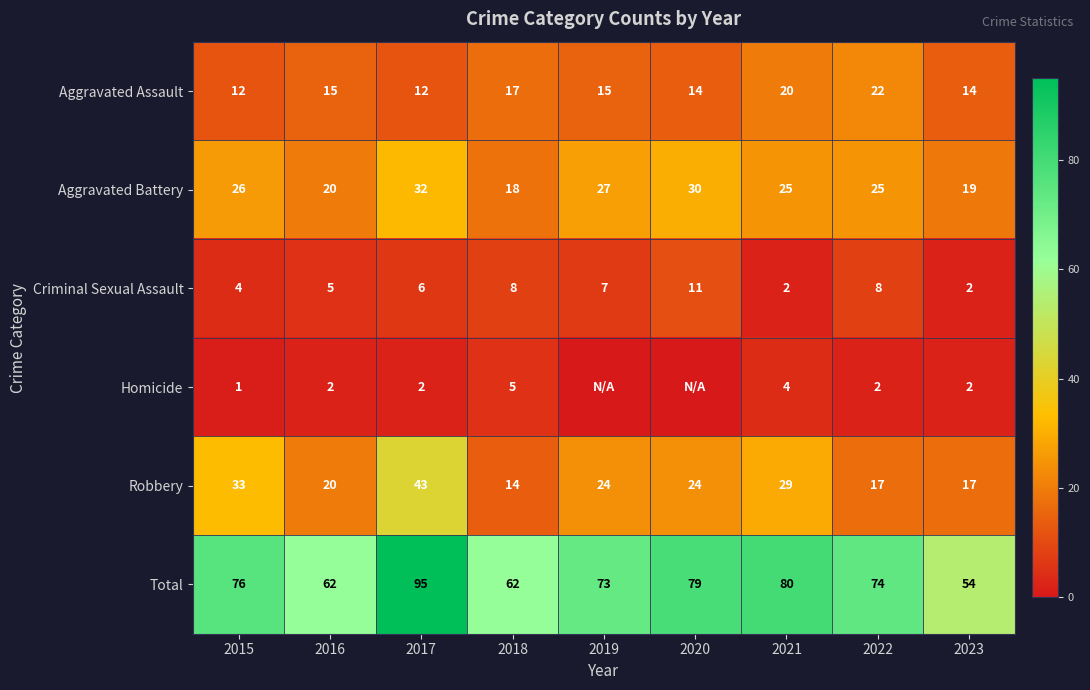

The value of Homicide at 2023 is 3. True or false?

False